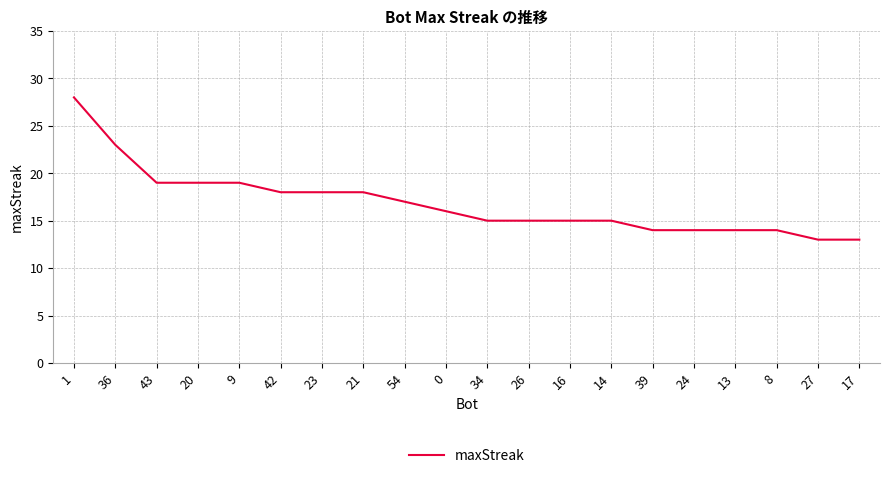

Between 42 and 9, which is larger?

9